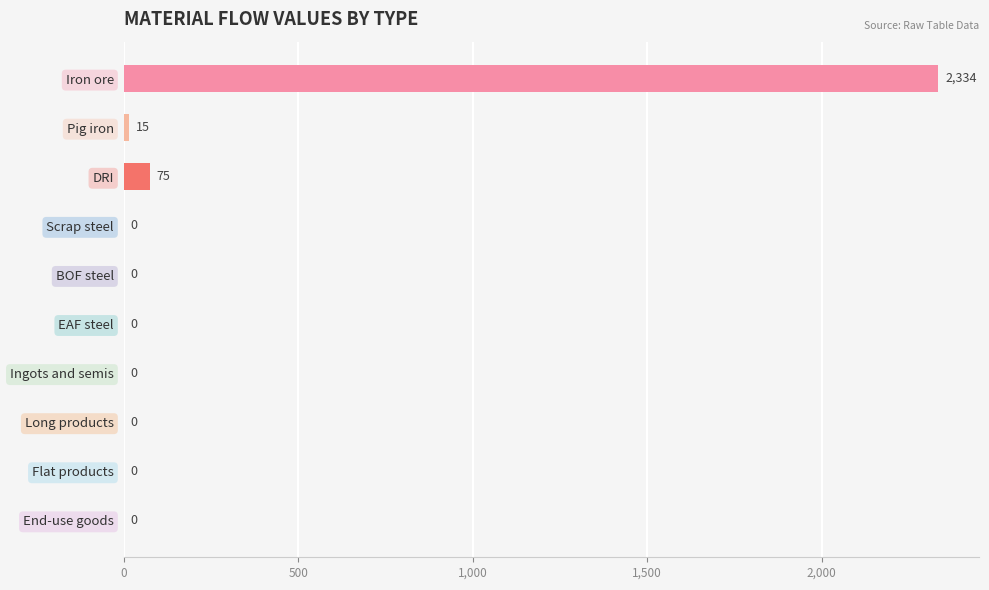

Which category has the highest value across all series?

Iron ore